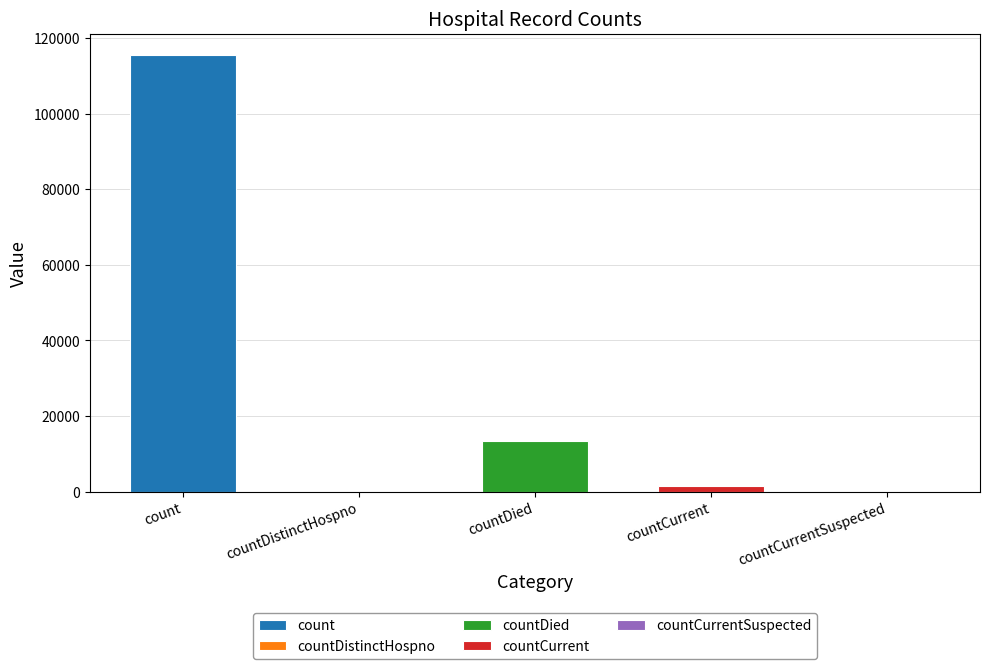

List the labels in order of value, smallest first.

countDistinctHospno, countCurrentSuspected, countCurrent, countDied, count